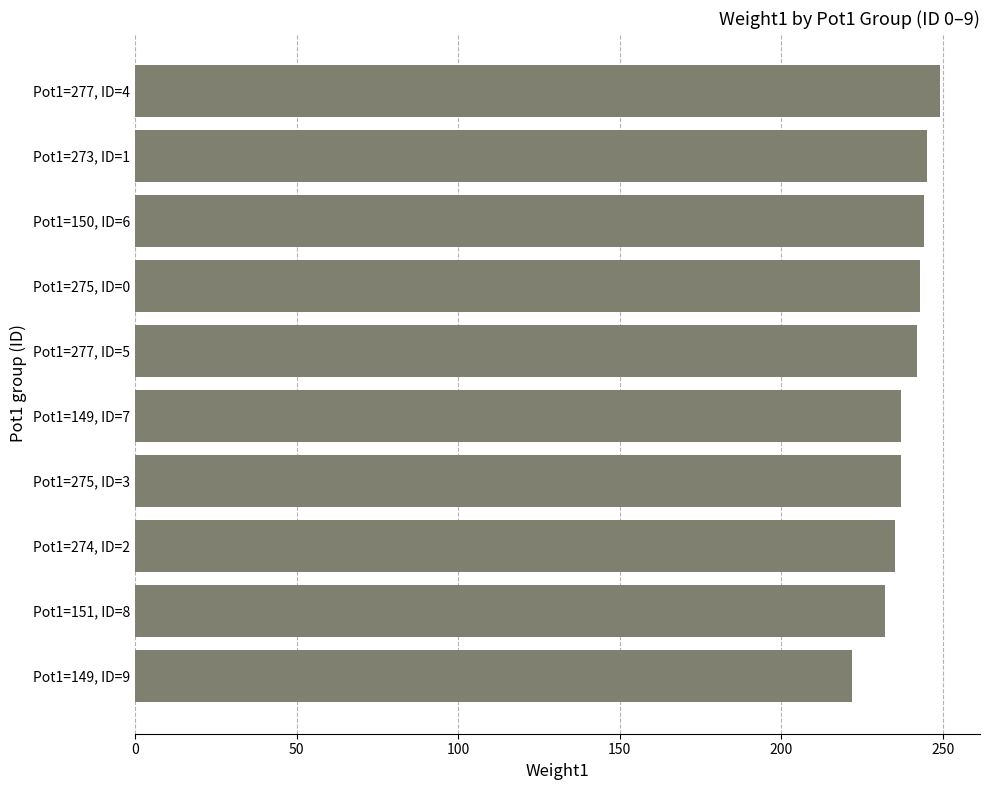

What value does the data have at Pot1=274, ID=2, to the nearest 5?

235